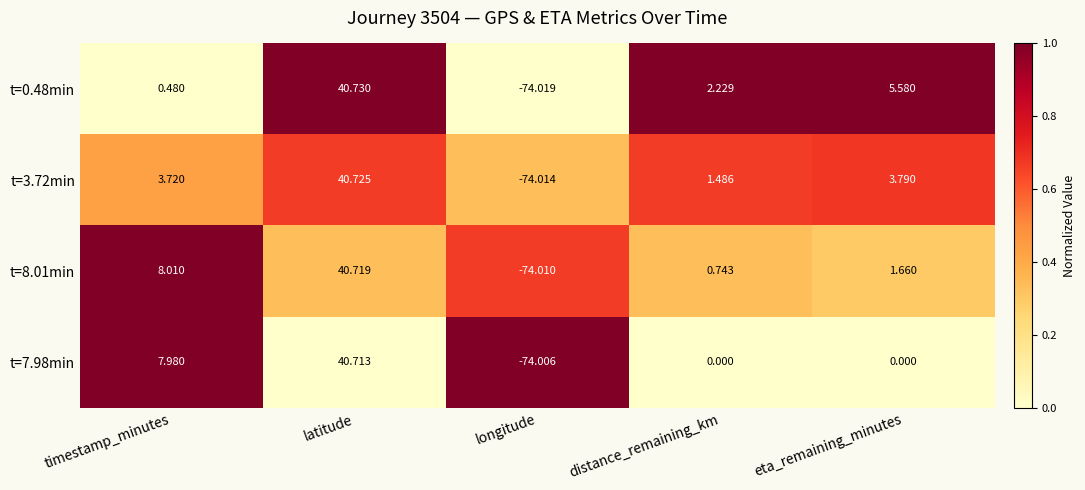

How many categories are shown in the chart?

5